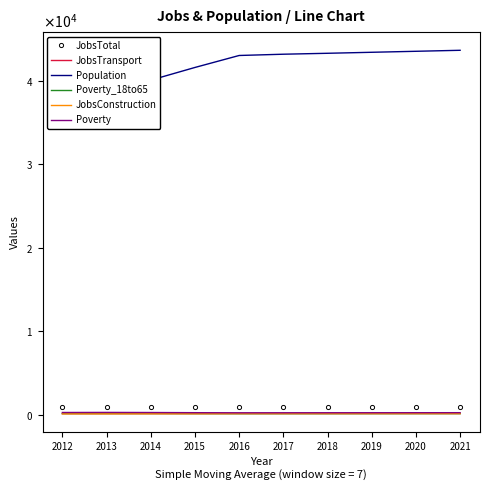

Count the number of categories in the chart.

10